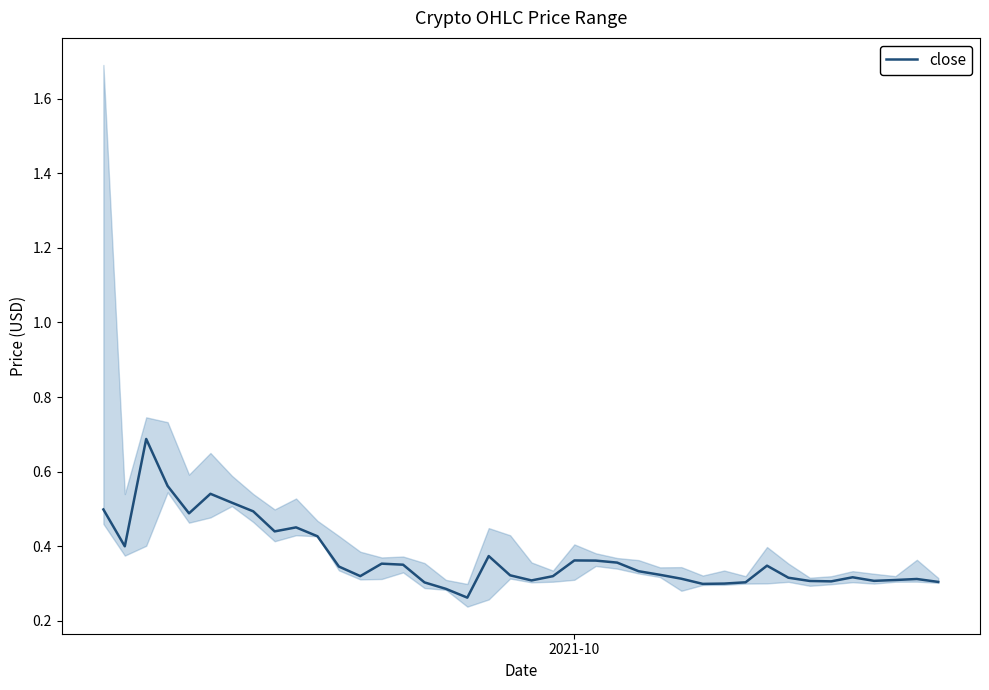

Is it true that the value at 34 is 0.4?

False